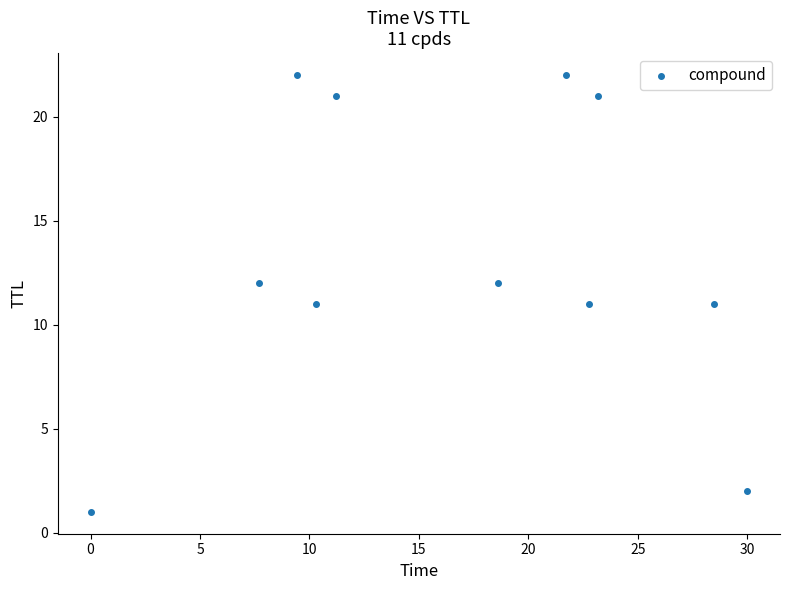

What is the range of Y values (max minus min)?

21